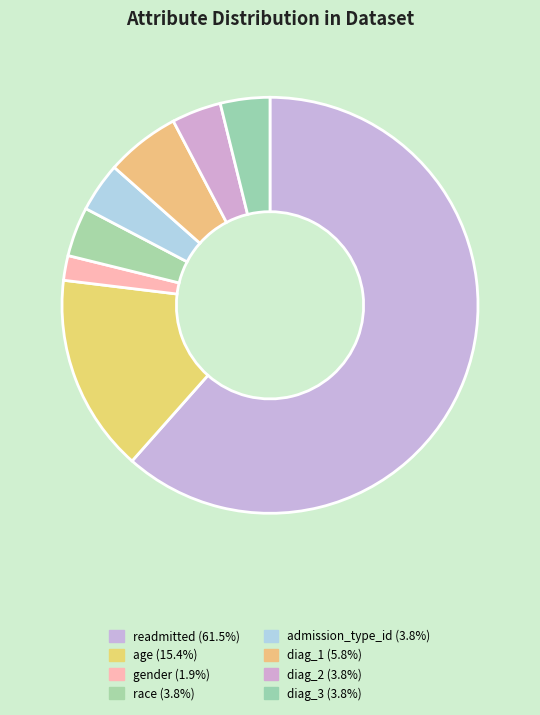

Which category has the smallest portion of the pie?

gender